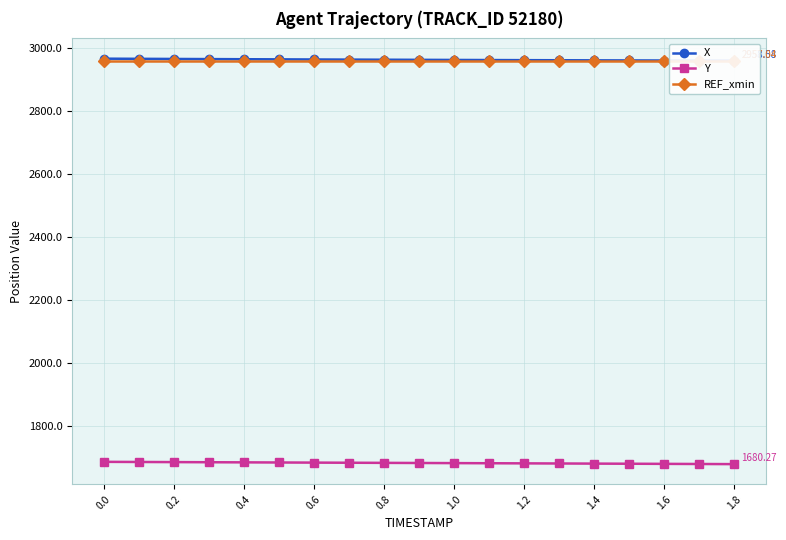

What is the average value of the REF_xmin series?

2957.0